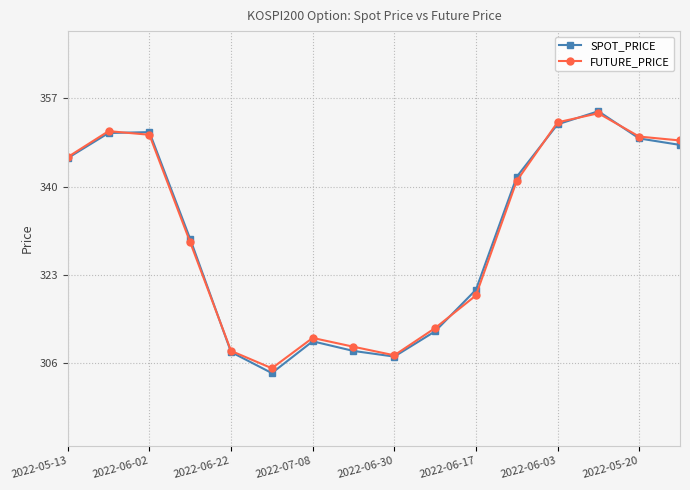

True or false: SPOT_PRICE has more than 0 points higher than both neighbors.

True